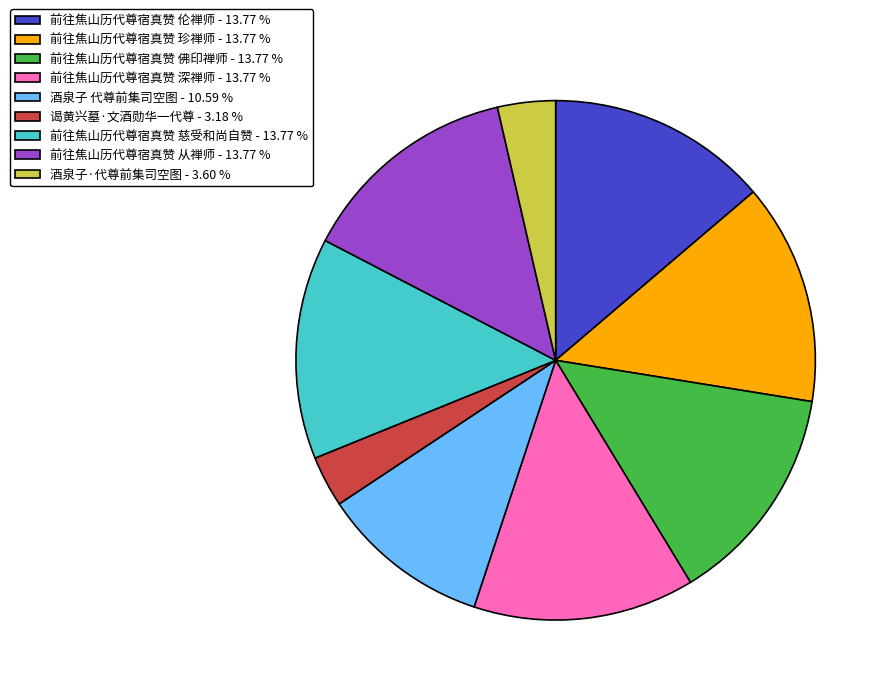

Approximately how many times larger is the value at 谒黄兴墓·文酒勋华一代尊 compared to 前往焦山历代尊宿真赞 慈受和尚自赞?

0.2